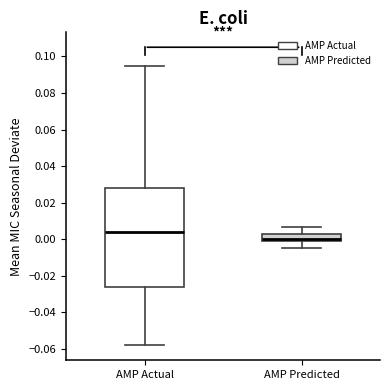

Comparing the boxes themselves (not the whiskers), which one is the tallest?

AMP Actual